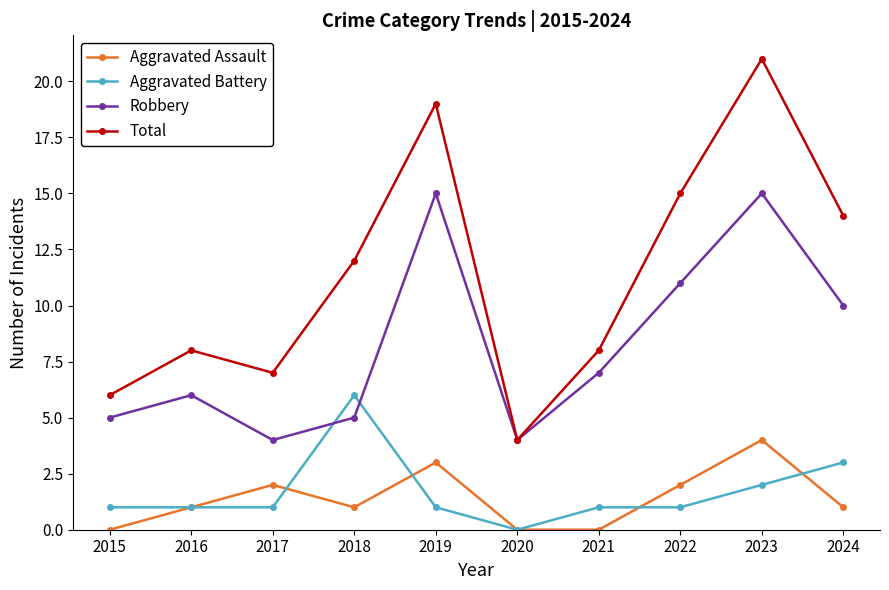

Reading right to left, transcribe all the data shown in this chart.

Aggravated Assault: 1	4	2	0	0	3	1	2	1	0
Aggravated Battery: 3	2	1	1	0	1	6	1	1	1
Robbery: 10	15	11	7	4	15	5	4	6	5
Total: 14	21	15	8	4	19	12	7	8	6